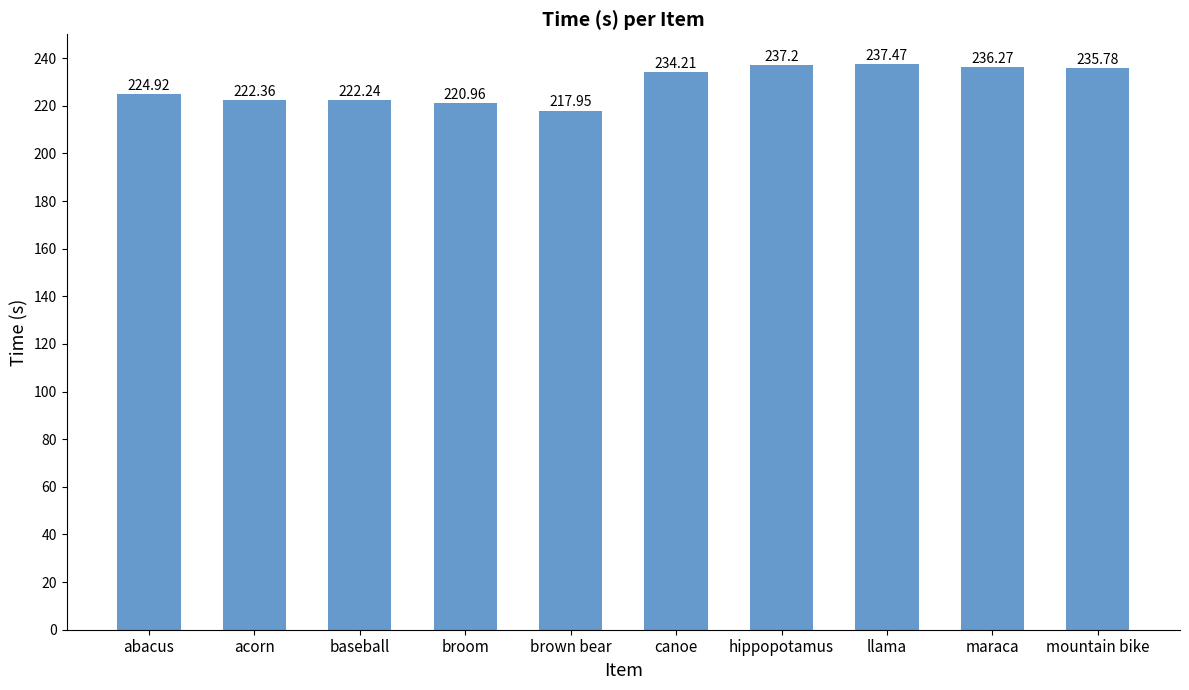

Approximately how many times larger is the value at hippopotamus compared to llama?

1.0